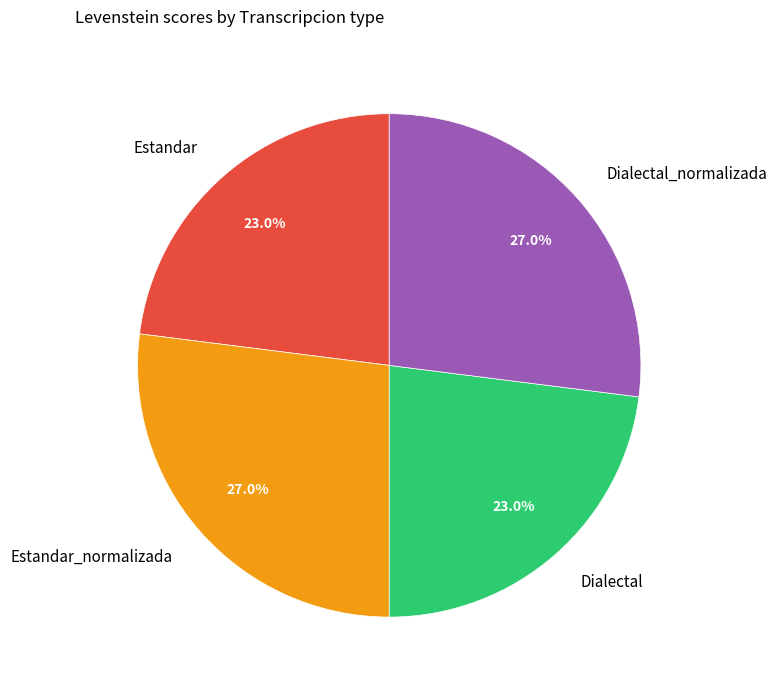

To the nearest percent, what portion does Dialectal represent?

23%